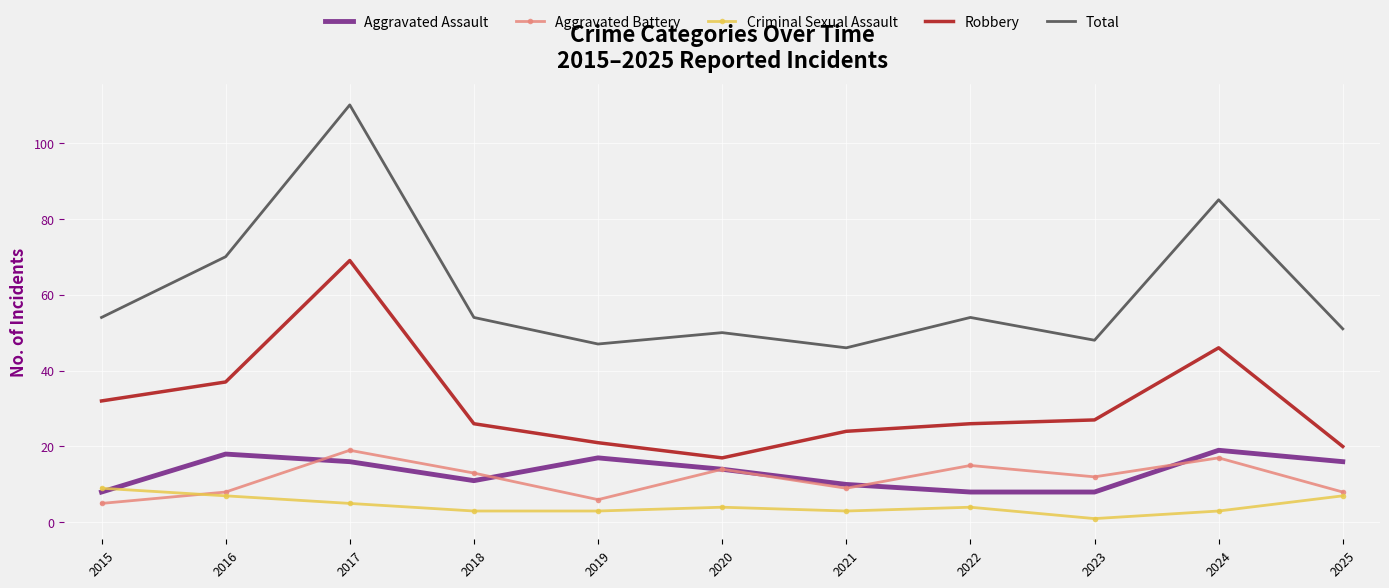

Where is the first local maximum for Aggravated Assault?

2016